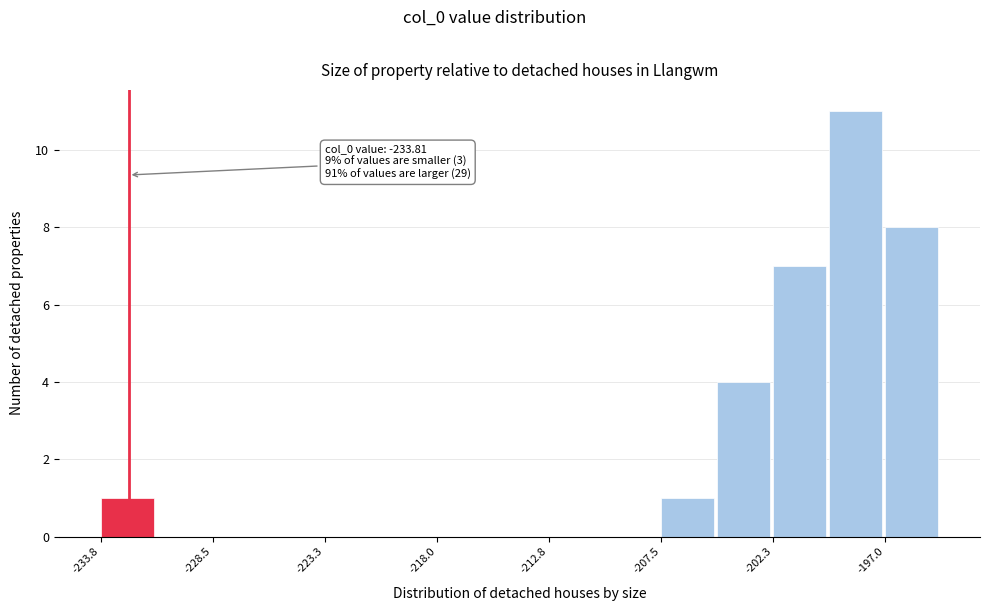

Read against the x-axis, roughly where is the centre of the tallest bar?

-198